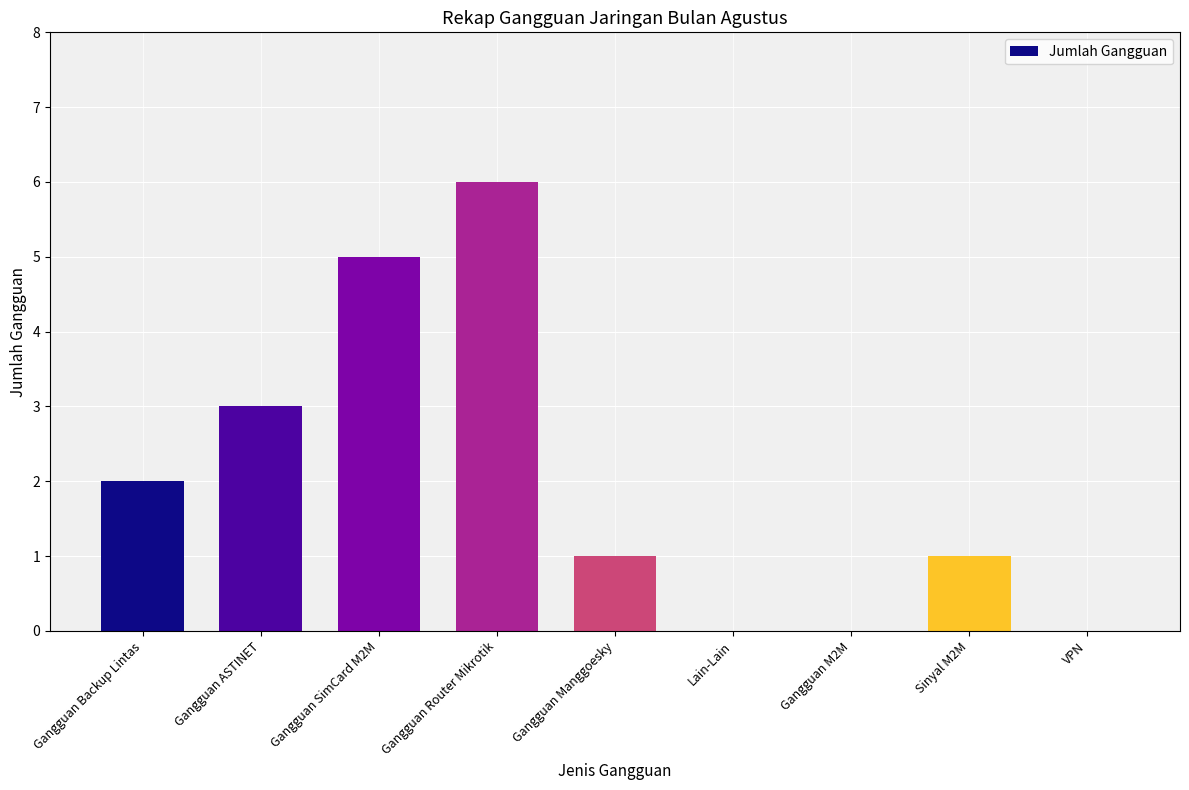

Does the chart contain stacked bars?

No